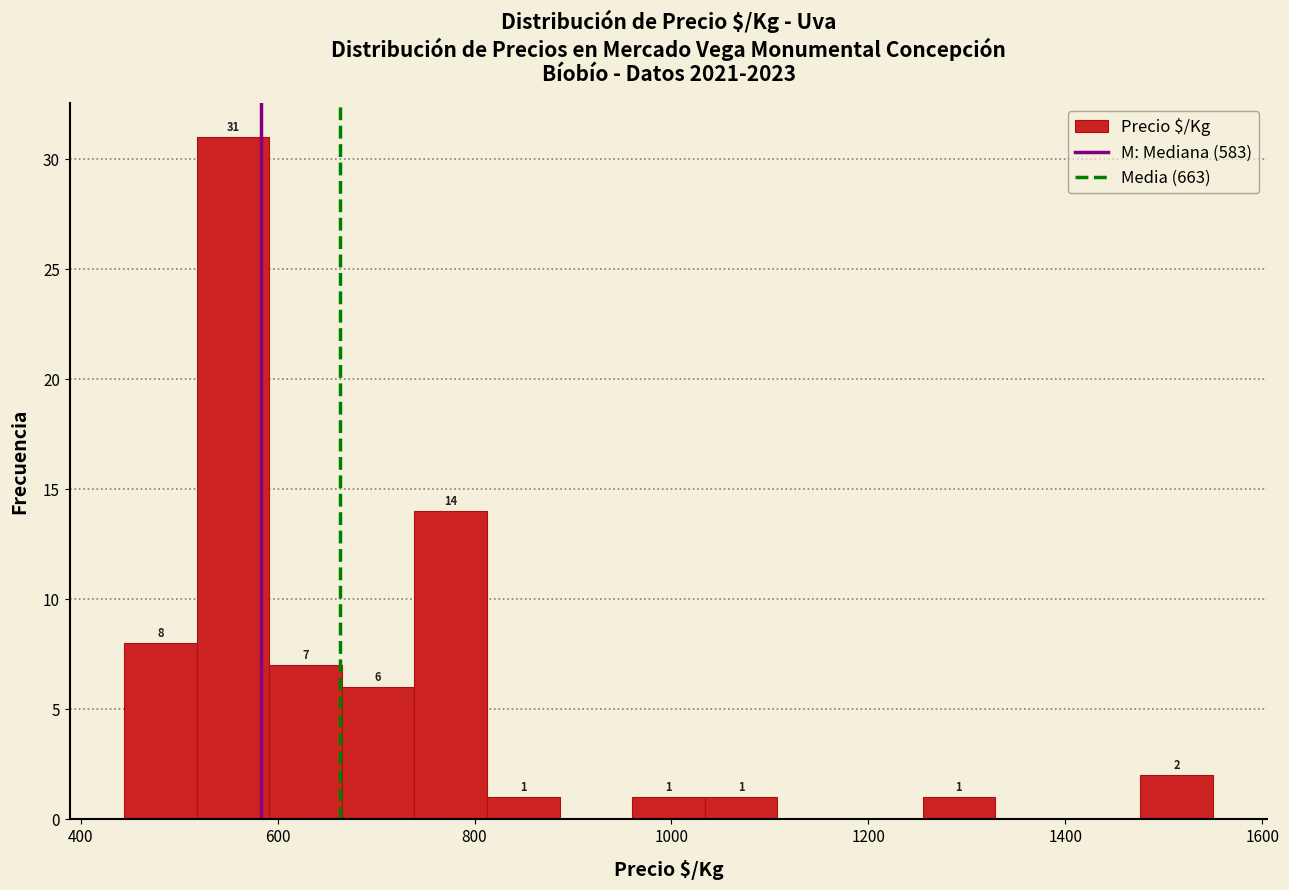

Read against the x-axis, roughly where is the centre of the tallest bar?

560